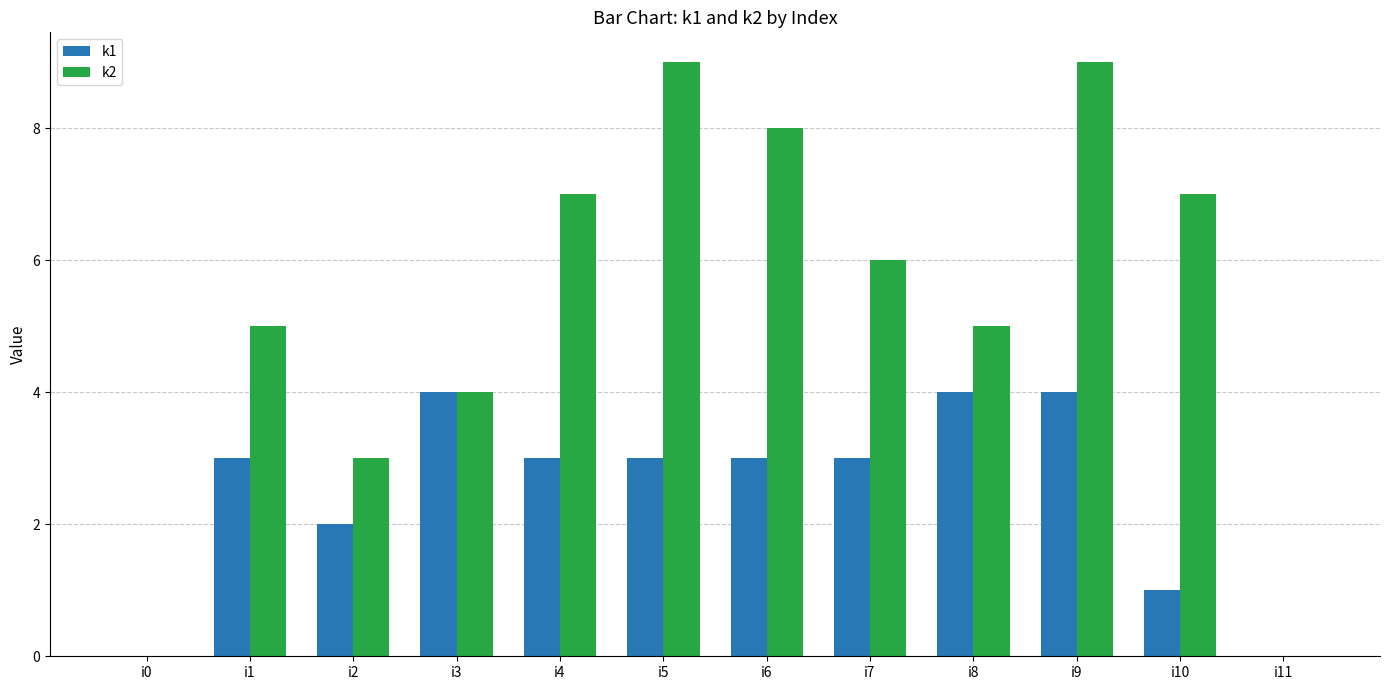

Reading right to left, list all the values displayed in this chart.

k1: i11=0	i10=1	i9=4	i8=4	i7=3	i6=3	i5=3	i4=3	i3=4	i2=2	i1=3	i0=0
k2: i11=0	i10=7	i9=9	i8=5	i7=6	i6=8	i5=9	i4=7	i3=4	i2=3	i1=5	i0=0